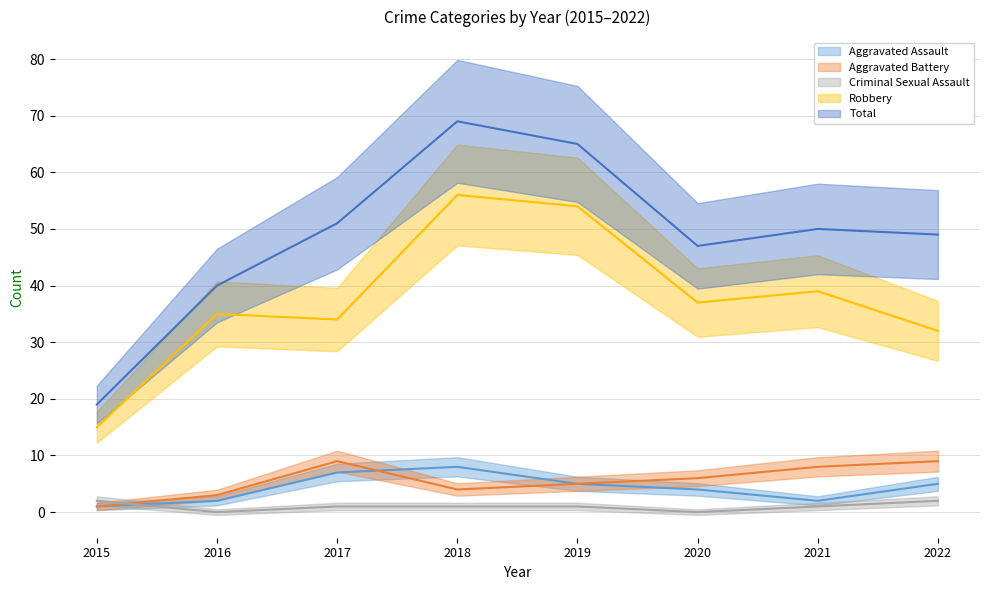

How many interior local peaks does the Aggravated Battery series have?

1